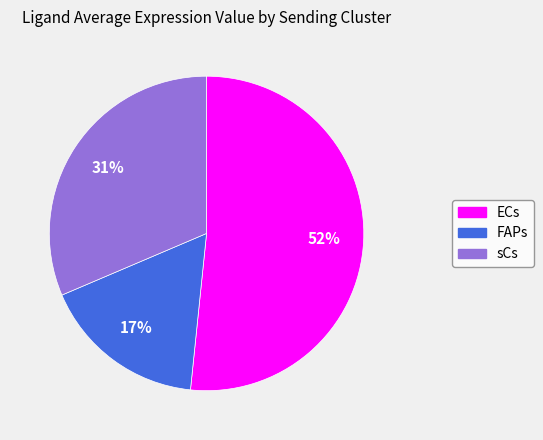

Do FAPs and sCs together represent more than half of the pie?

No